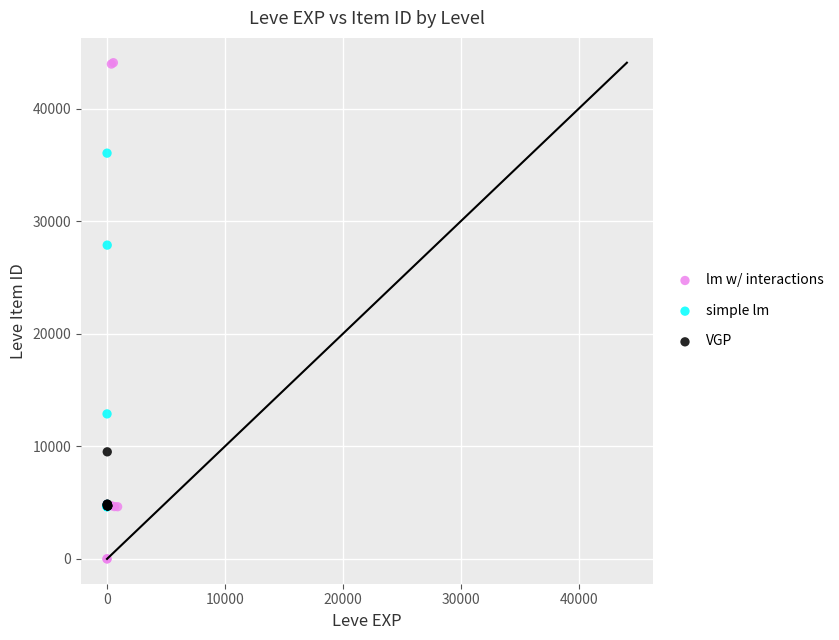

Which series reaches the minimum Y coordinate?

lm w/ interactions